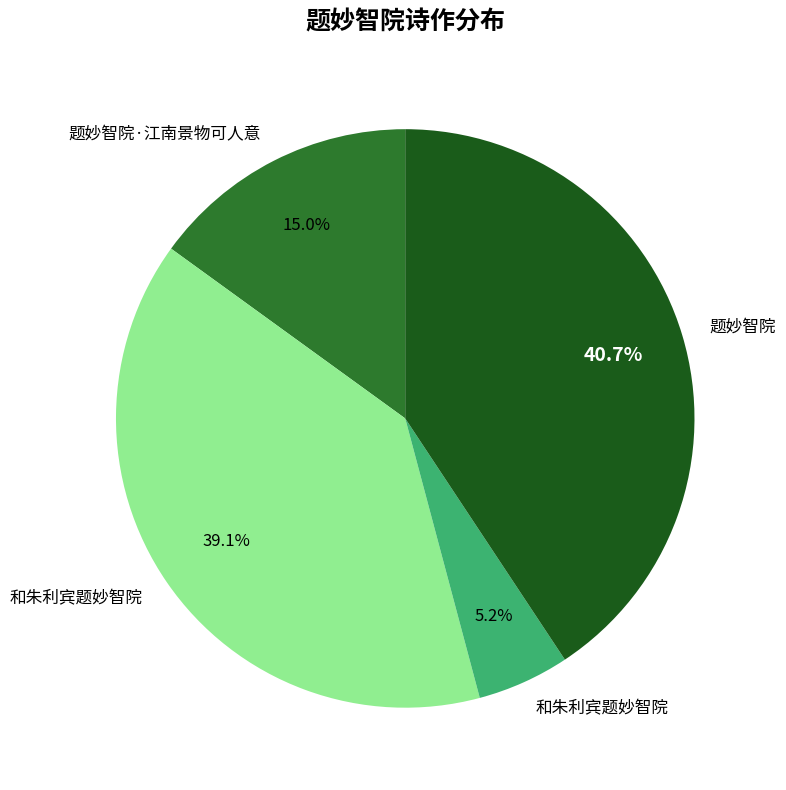

To the nearest percent, what is the difference between the largest and smallest slice percentages?

36%